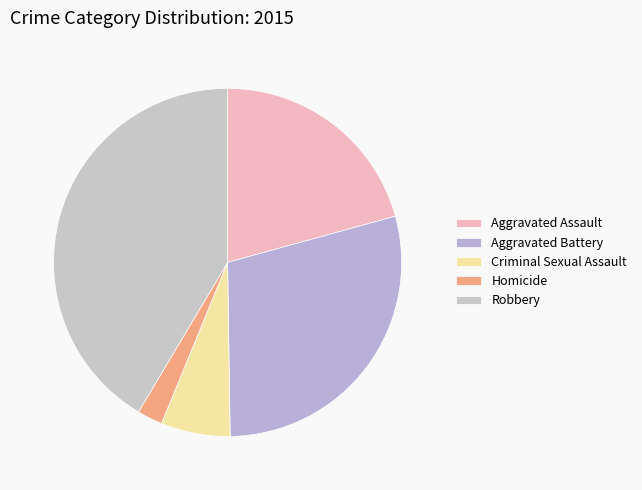

Is there any slice that represents more than half of the pie?

No